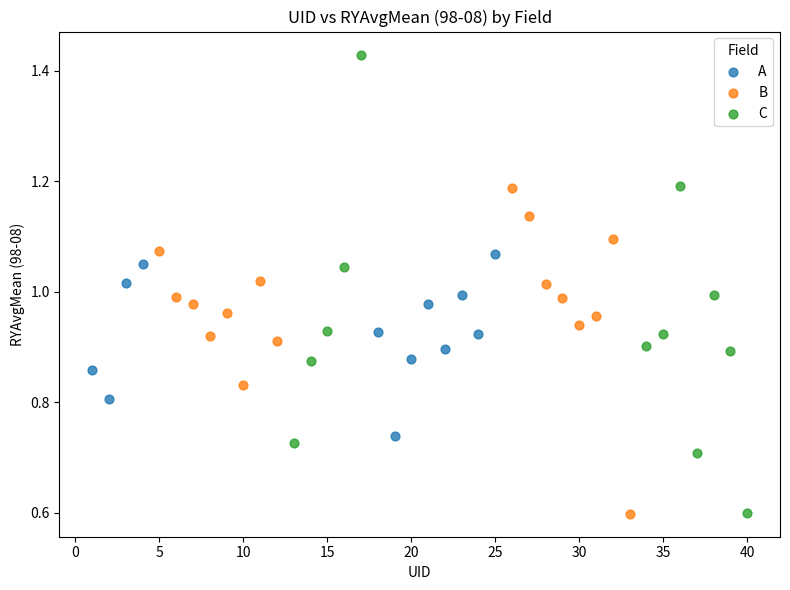

Which series has the widest spread of Y values?

C